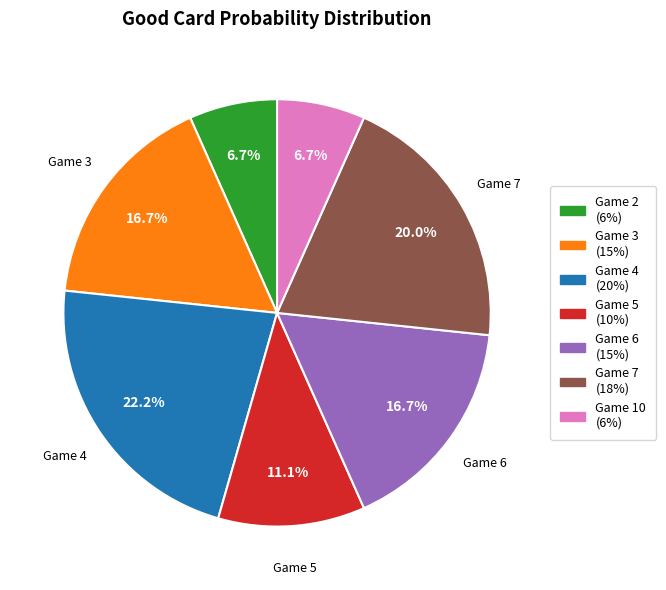

Does any single category account for the majority?

No